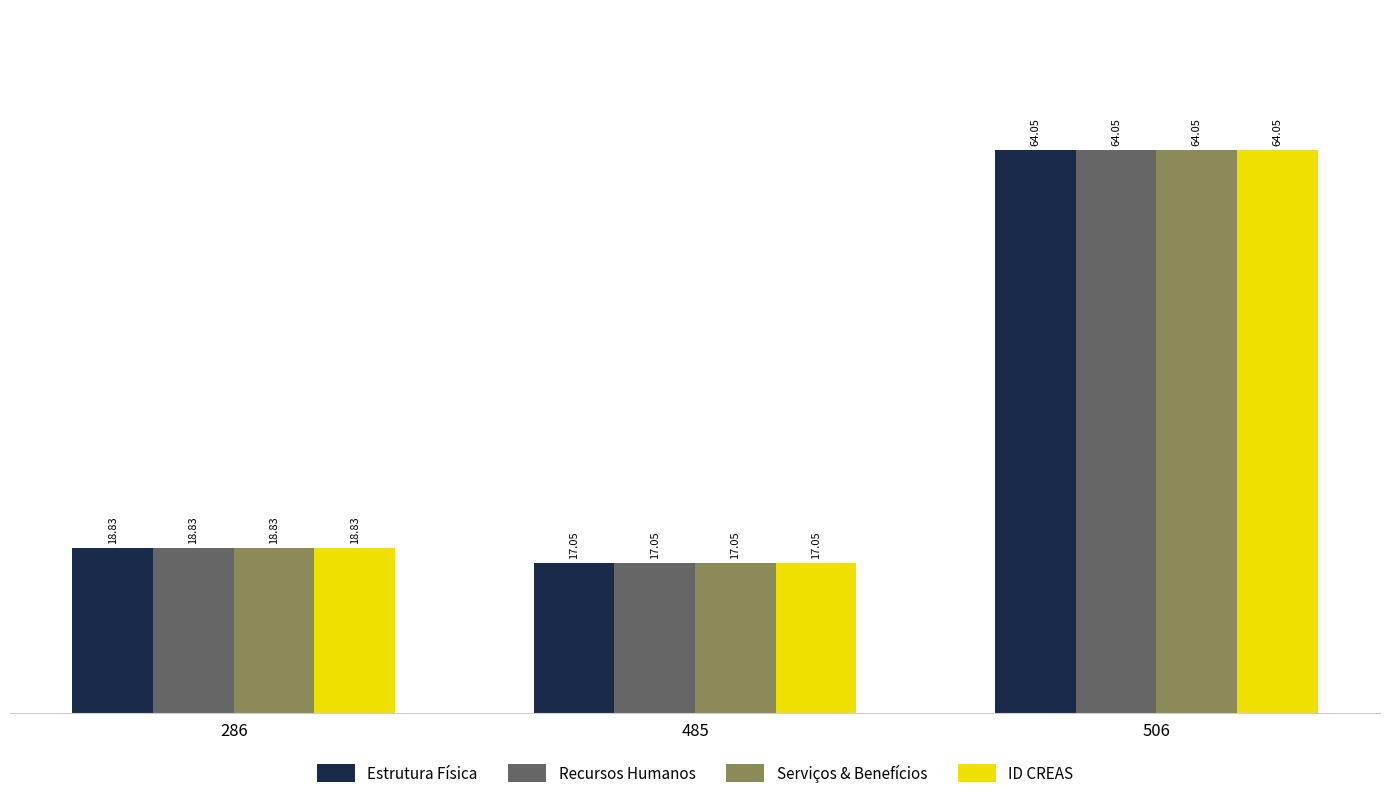

At how many categories does at least one series exceed 46?

1